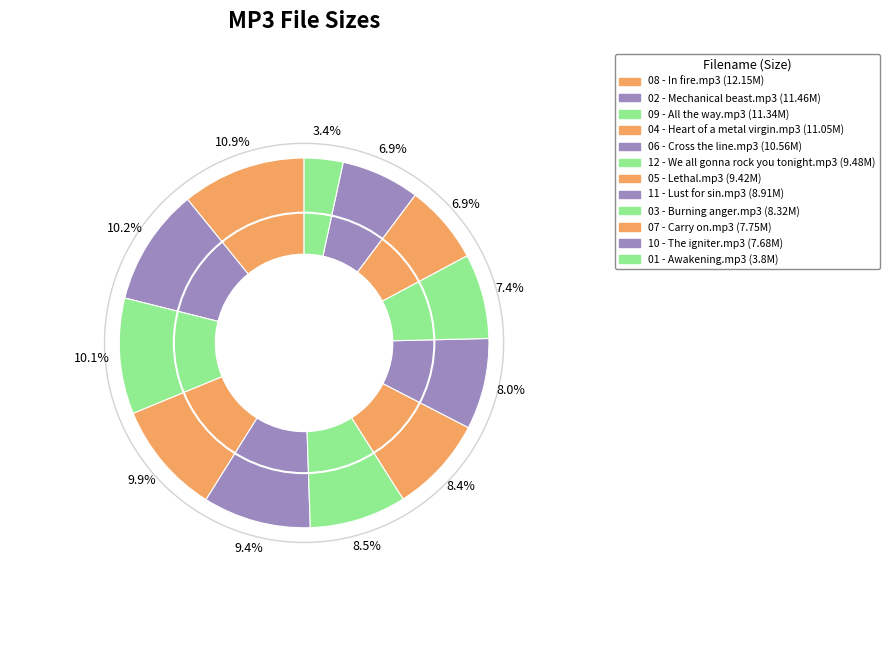

What is the largest slice in the pie chart?

08 - In fire.mp3